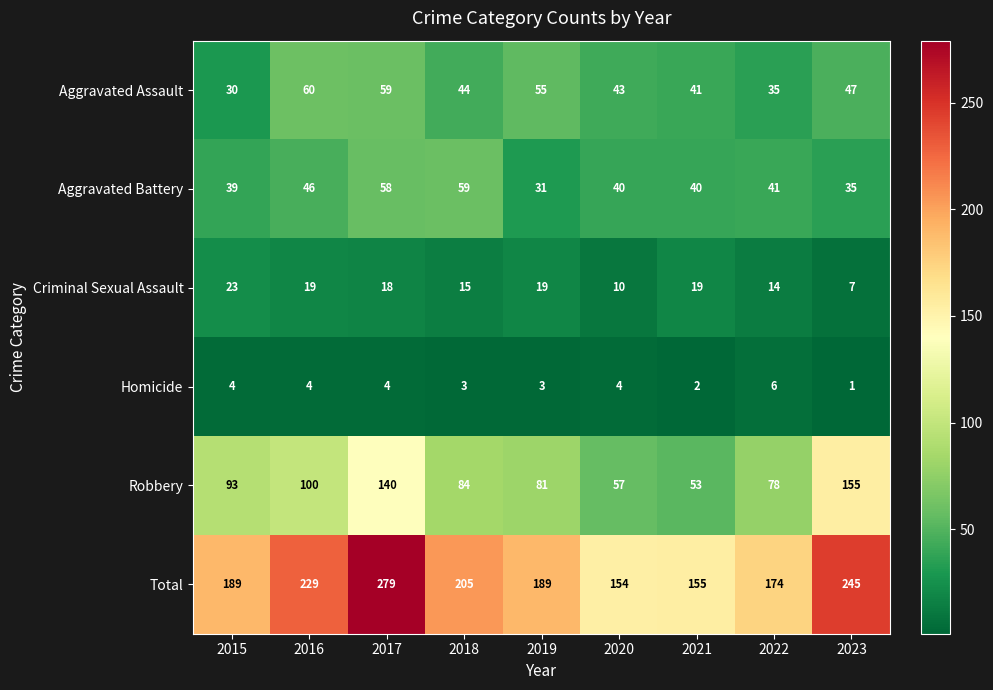

Which series has the largest total across all categories?

Total